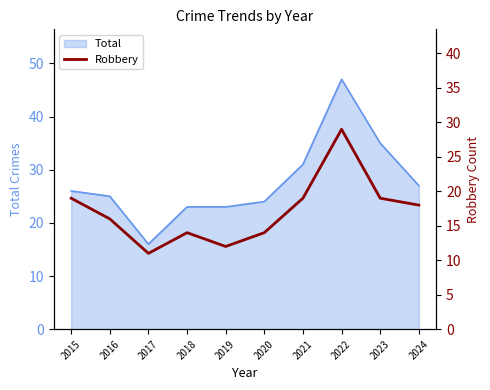

How many values exceed 18?

4